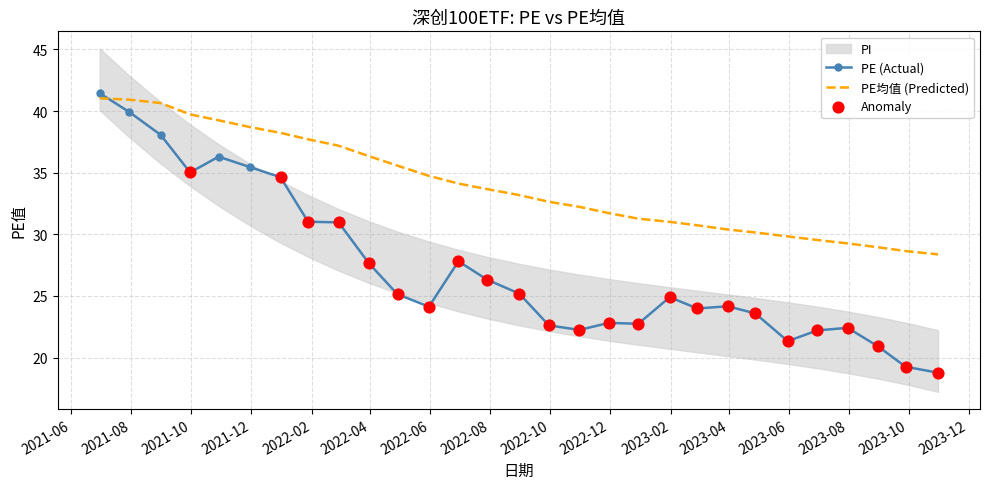

What is the minimum value for PE均值 (Predicted)?

28.4